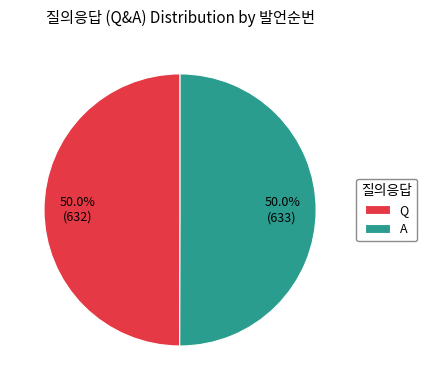

What is the total percentage of A and Q?

100.0%